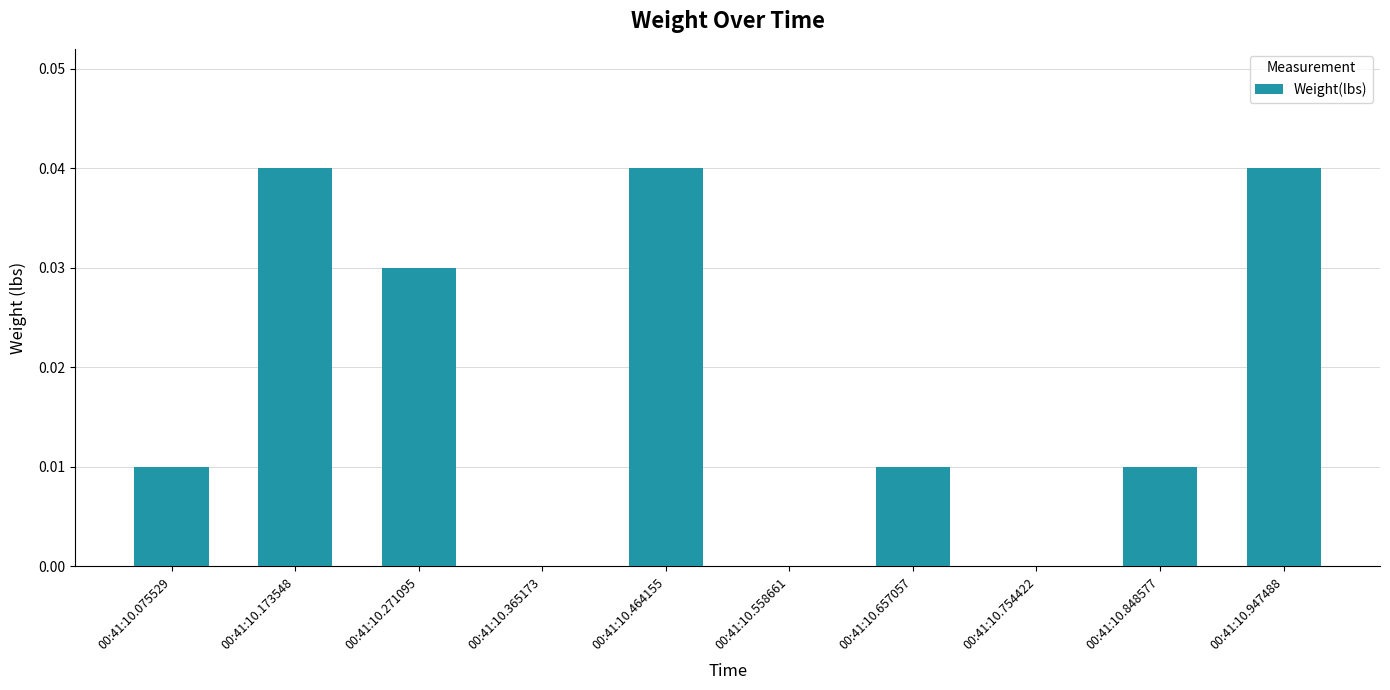

Count the number of categories in the chart.

10